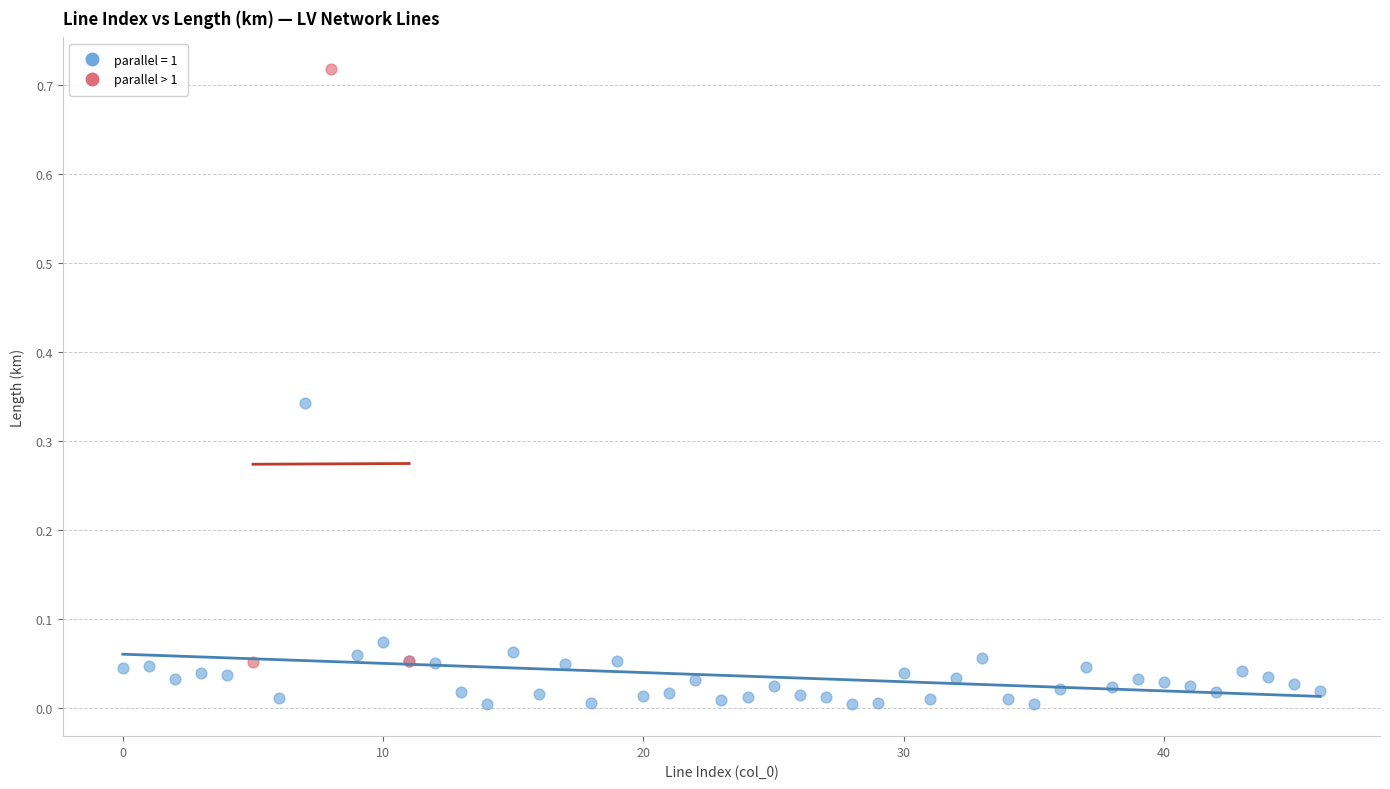

Which series reaches the minimum Y coordinate?

parallel = 1